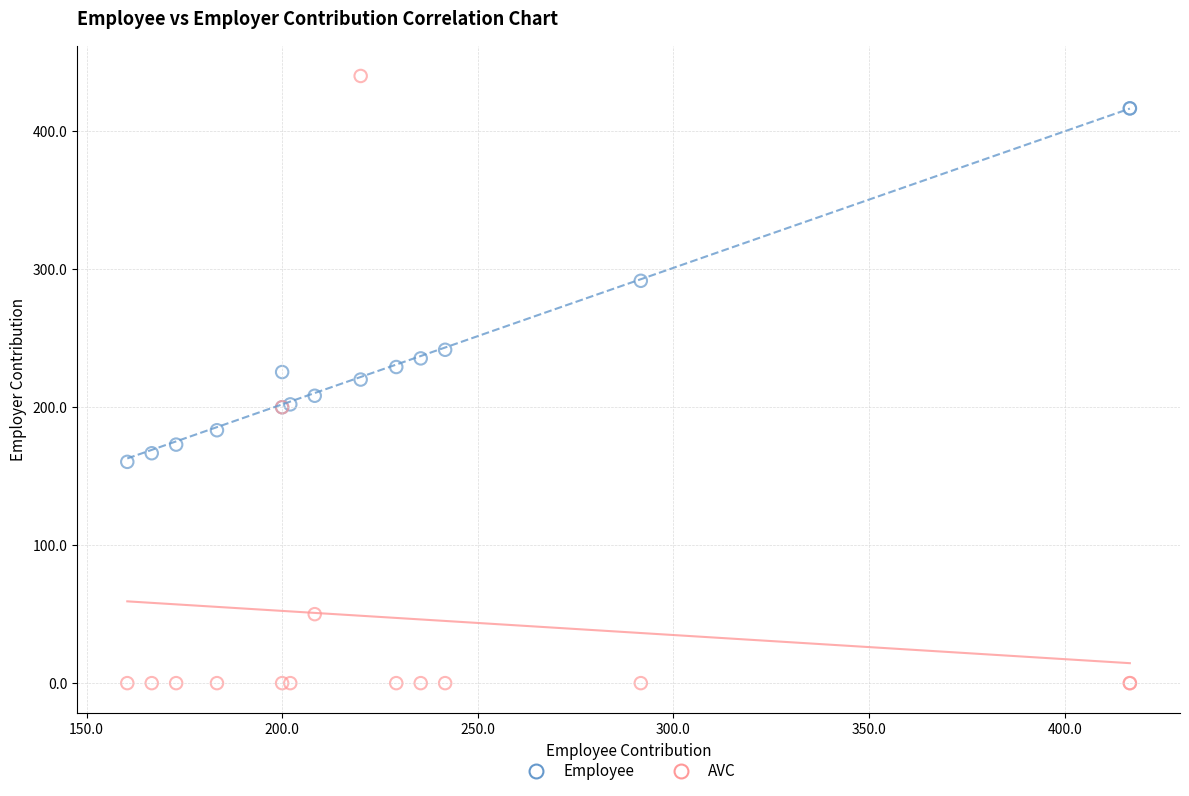

What is the X range (max minus min) for the scatter plot?

256.2